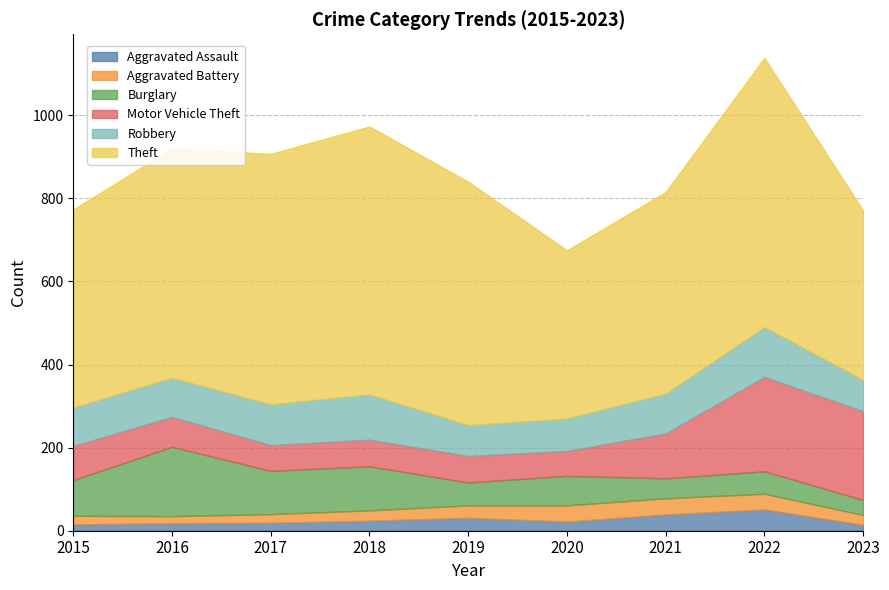

Which series has the largest total across all categories?

Theft